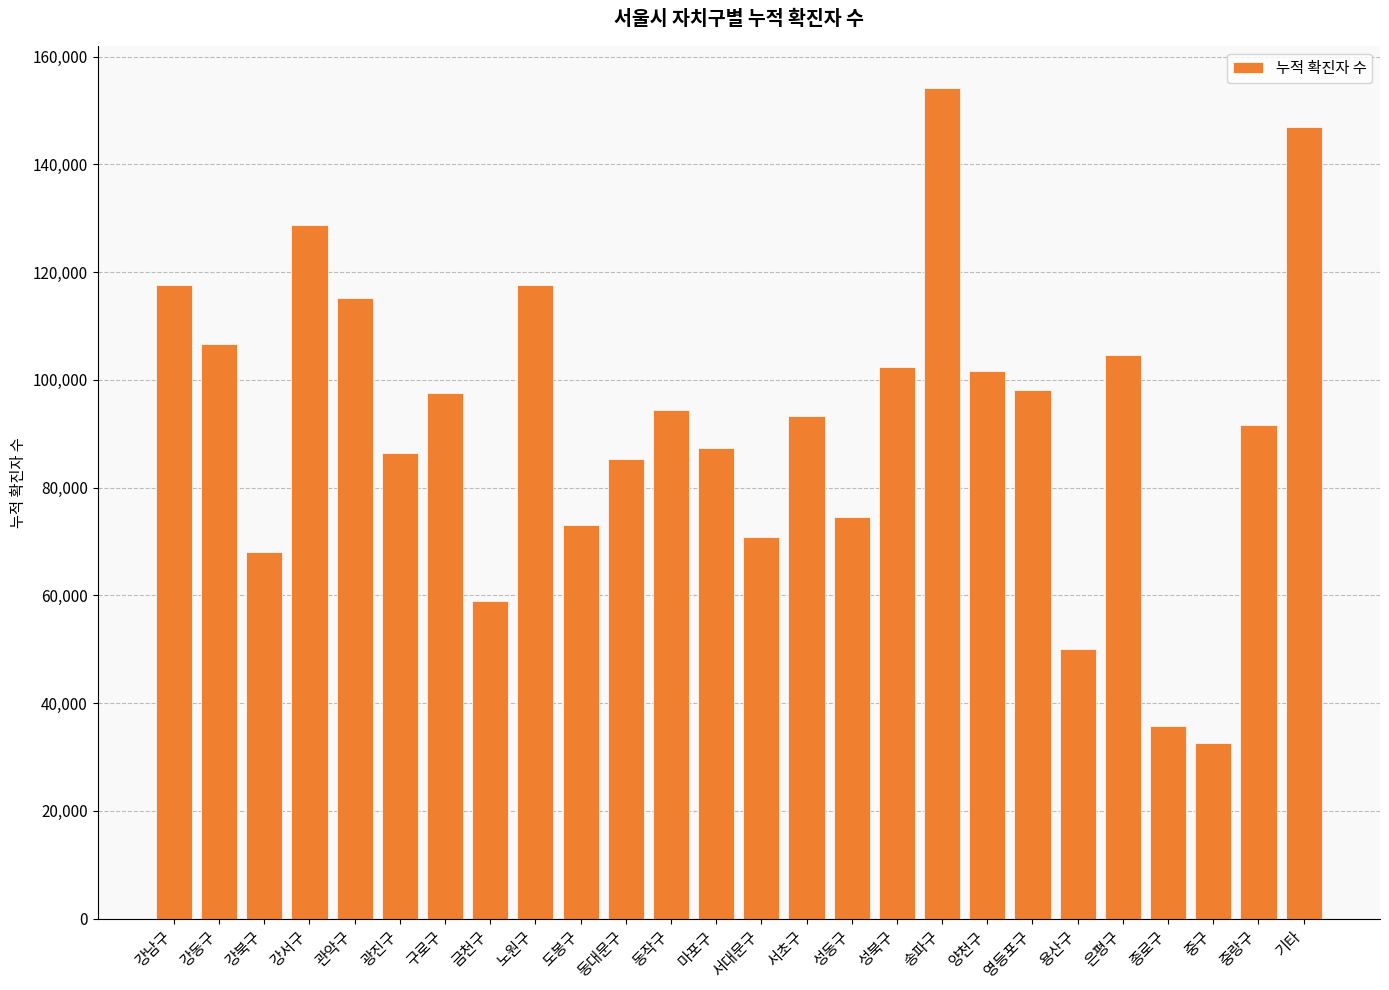

What is the change in value from 구로구 to 기타?

+49451